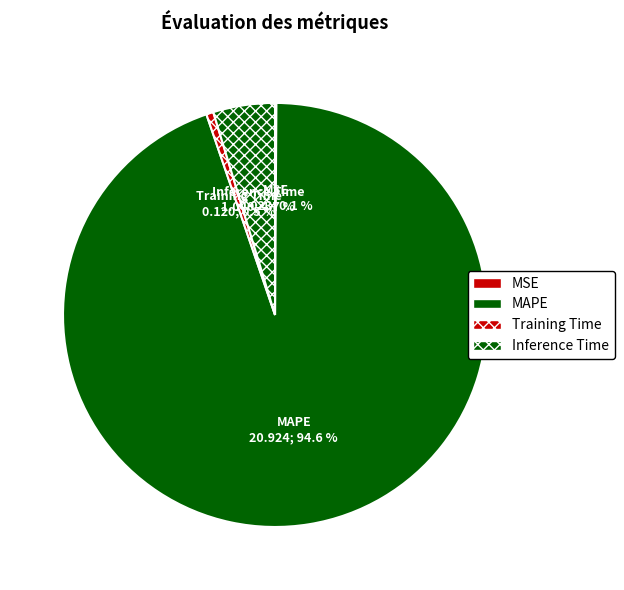

To the nearest percent, what percentage of the pie is MAPE?

95%